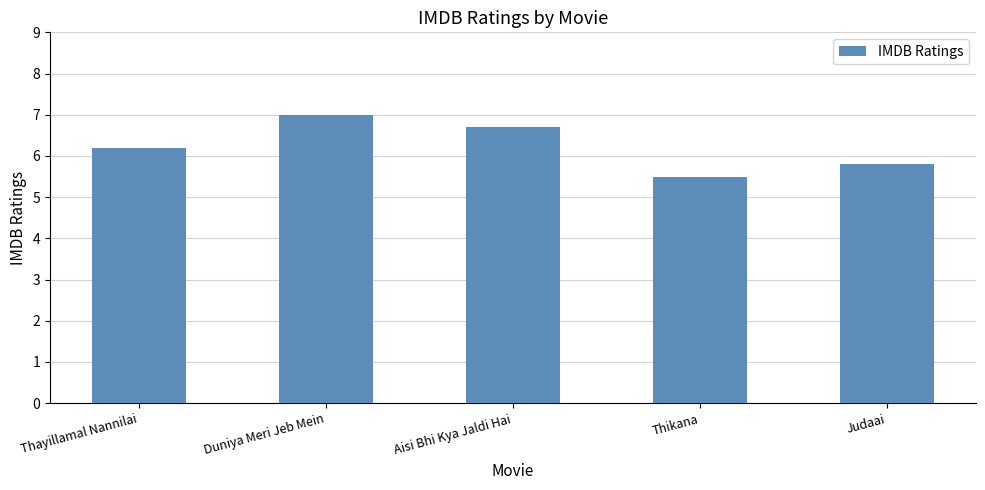

Where does the data first go above 6?

Thayillamal Nannilai